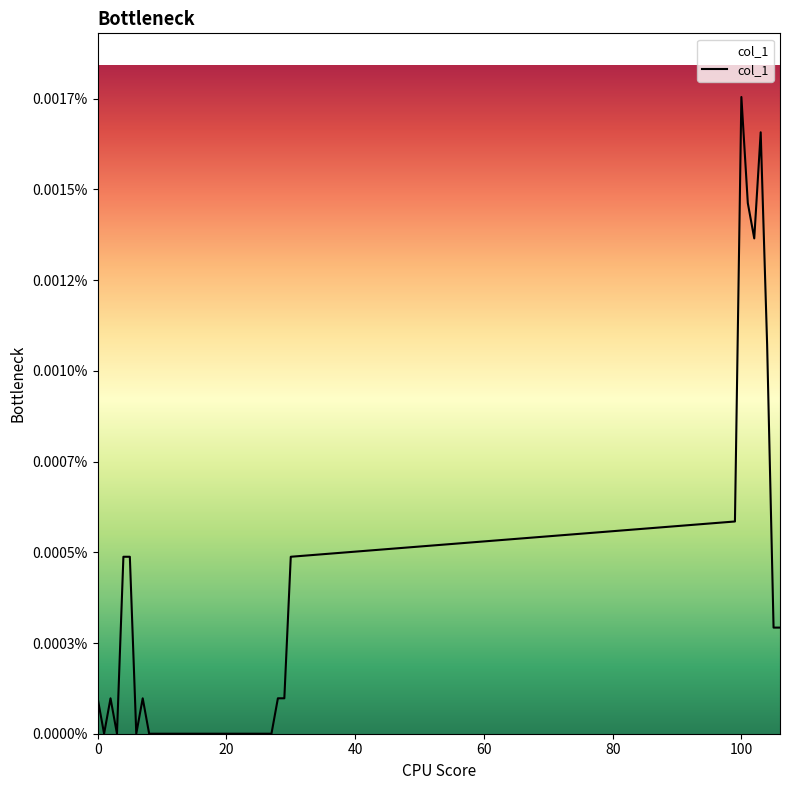

Does the chart display data point markers on the line(s)?

No